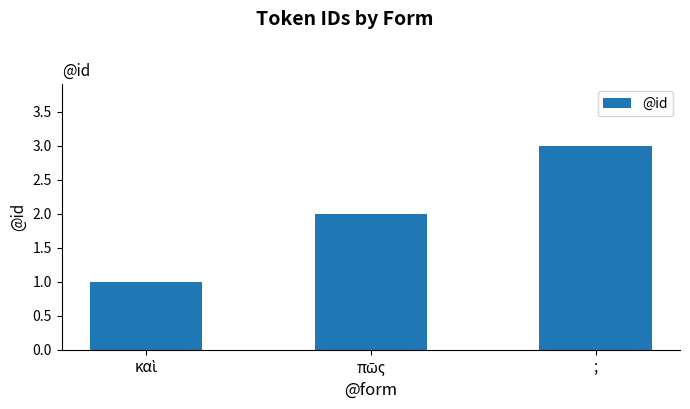

Is it true that the value at ; is 1?

False